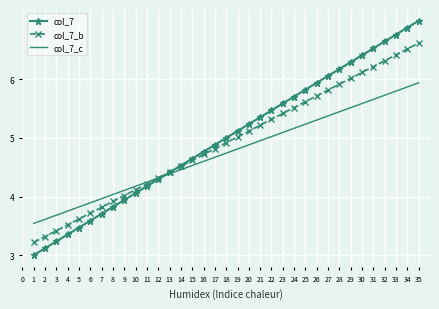

True or false: col_7 has a value of 10.7 at 28.

False